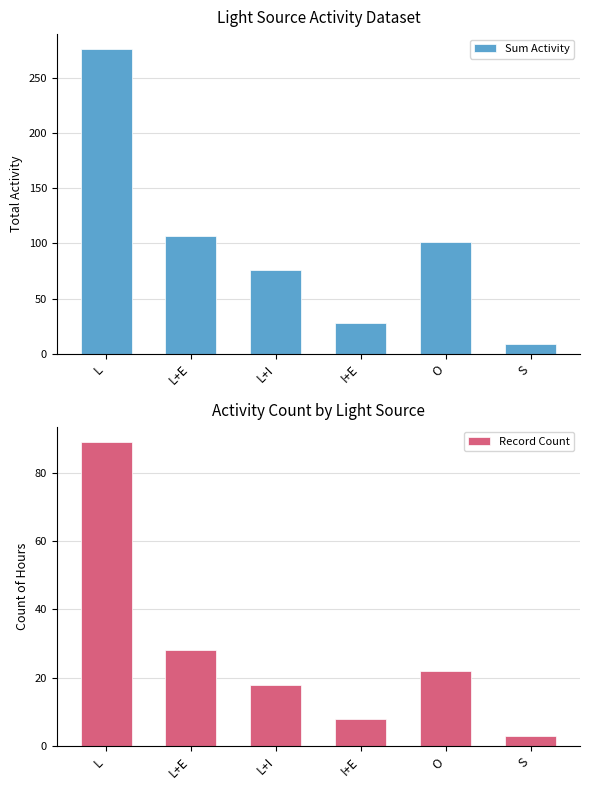

What is the label of the 1st bar from the right?

S